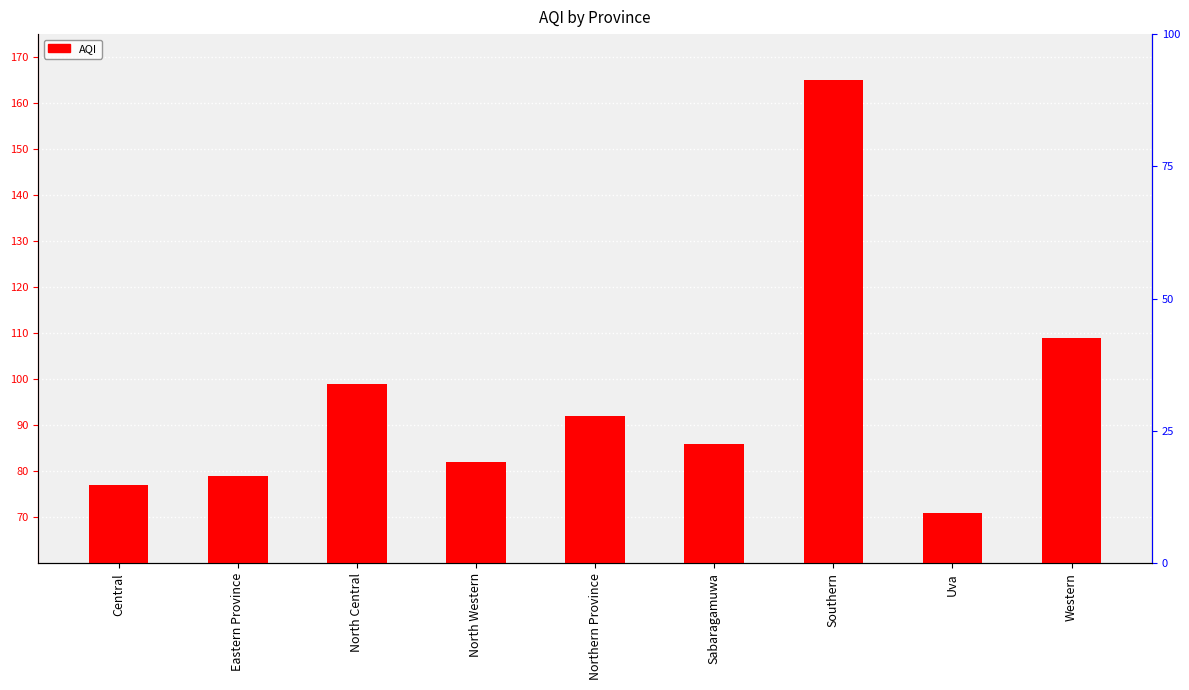

Which category has the highest value across all series?

Southern